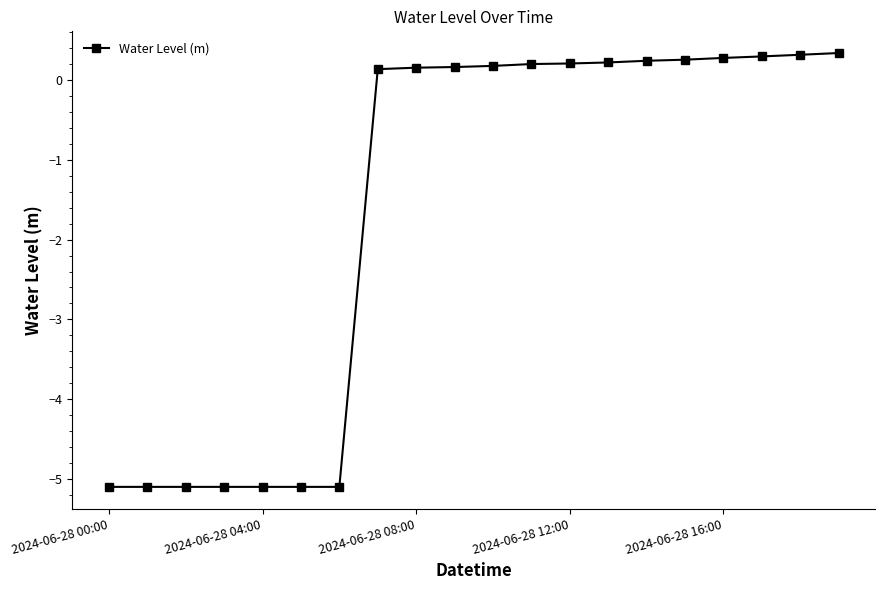

What is the sum of all values?

-32.7